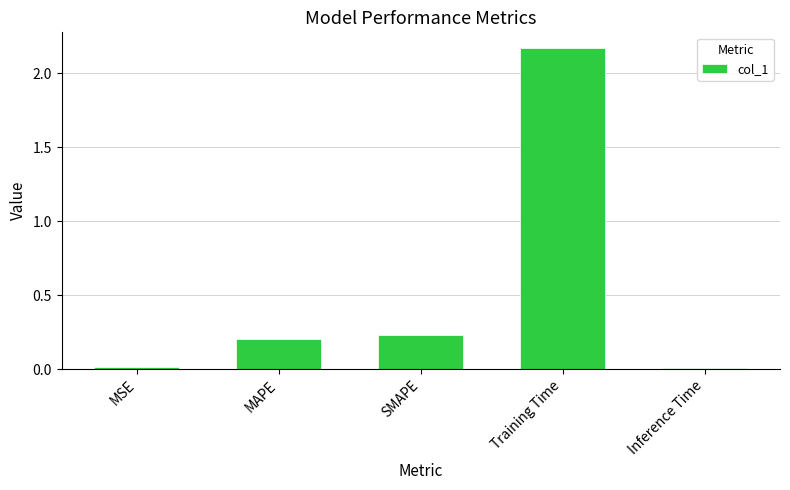

What is the label of the 1st bar from the right?

Inference Time